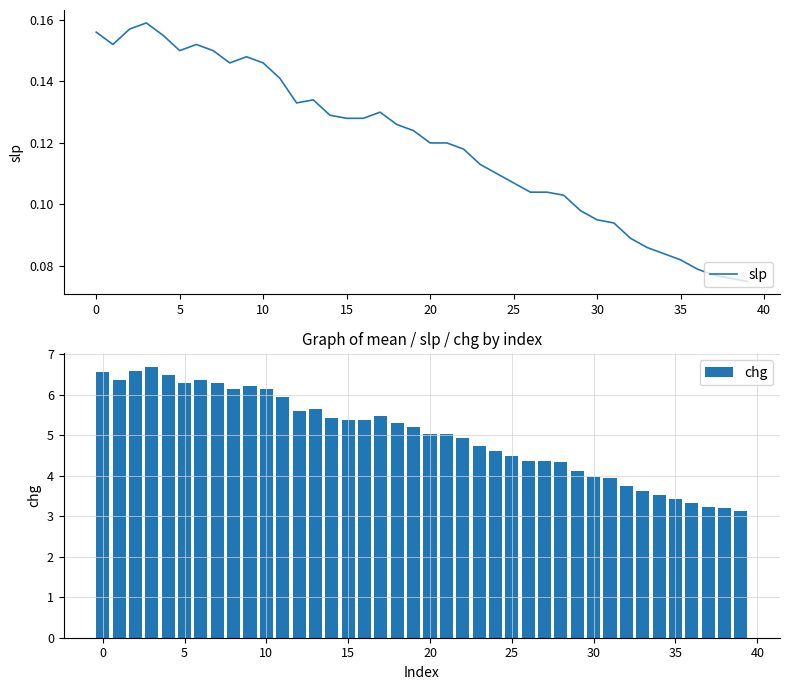

What is the lowest value of the chg series?

3.1